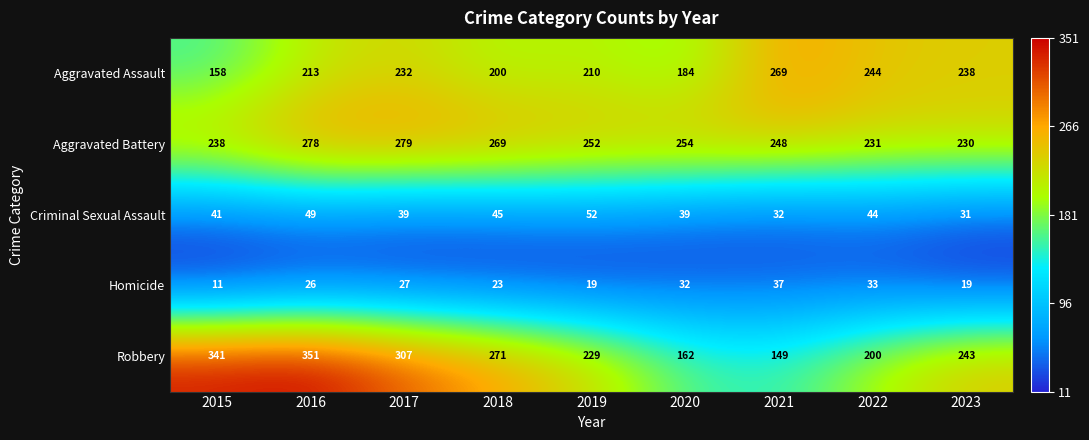

What is the difference between the Criminal Sexual Assault values at 2016 and 2015?

8